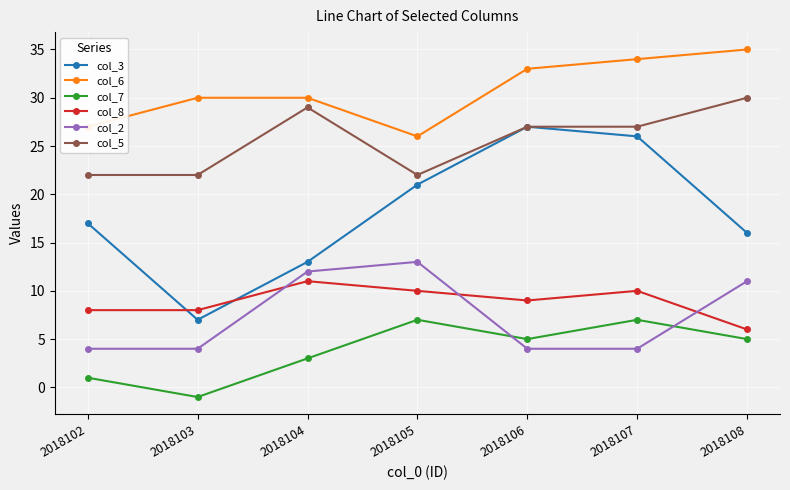

How many interior local peaks does the col_7 series have?

2